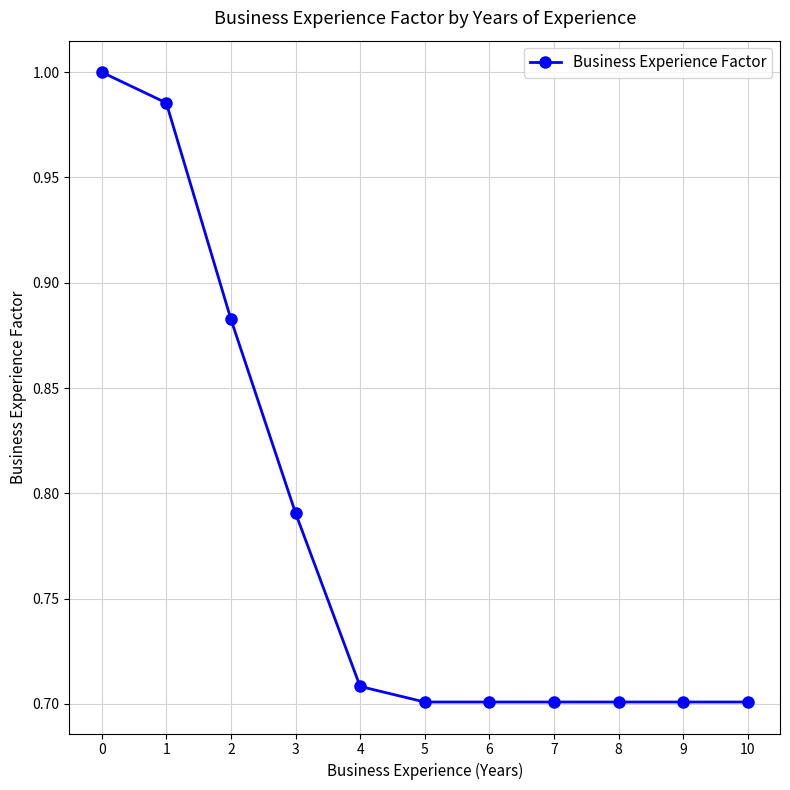

True or false: the data has more than 2 interior local peaks.

False